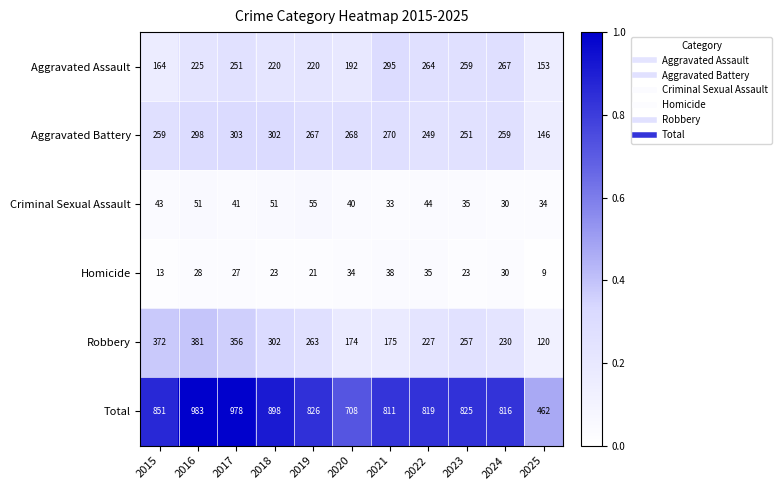

Which category has the lowest value in the Aggravated Battery series?

2025